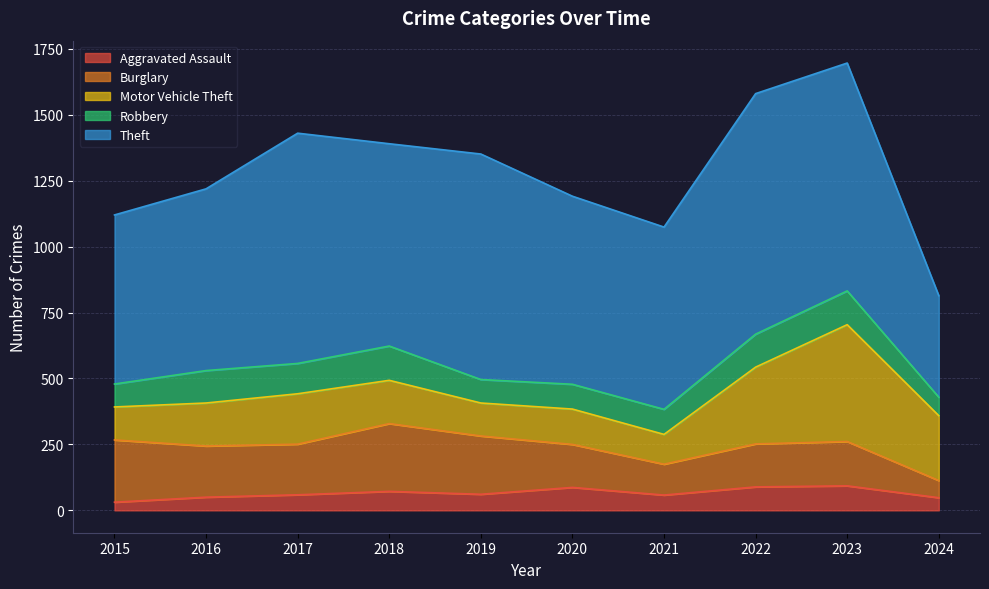

True or false: Aggravated Assault and Theft intersect in this chart.

False